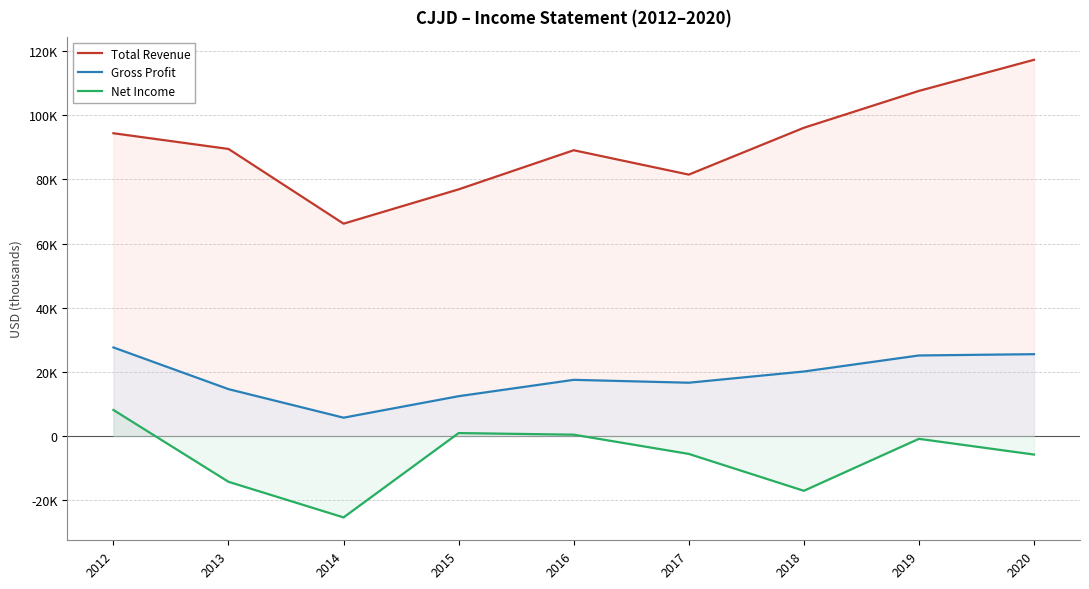

Which category has the lowest value across all series?

2014